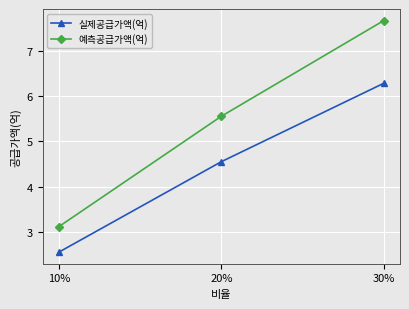

List the labels in order of 예측공급가액(억) value, smallest first.

10%, 20%, 30%